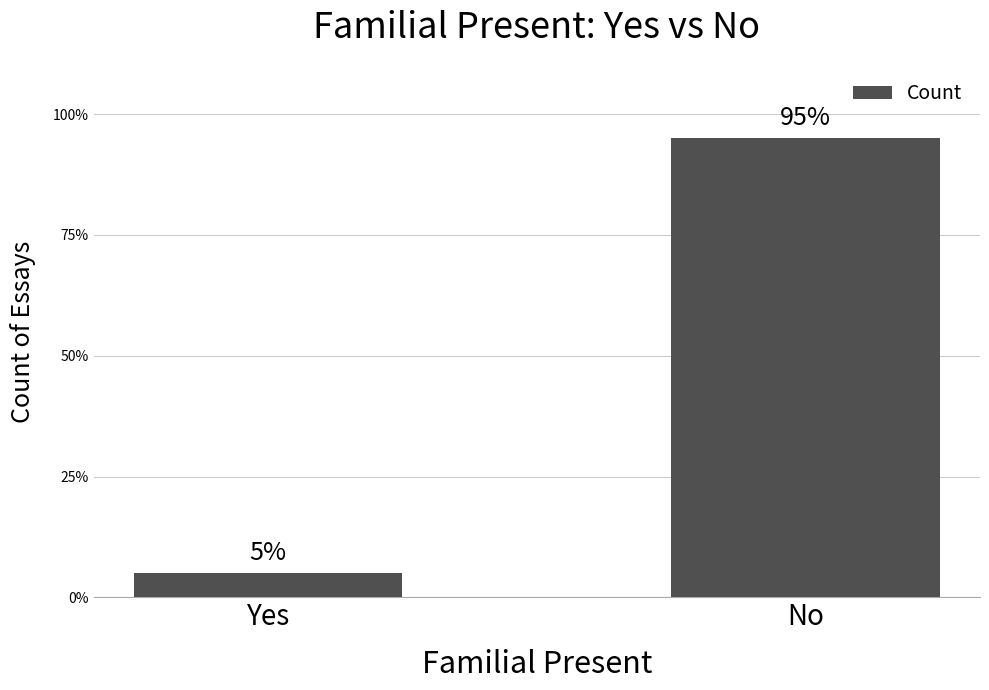

List the labels in order of value, largest first.

No, Yes